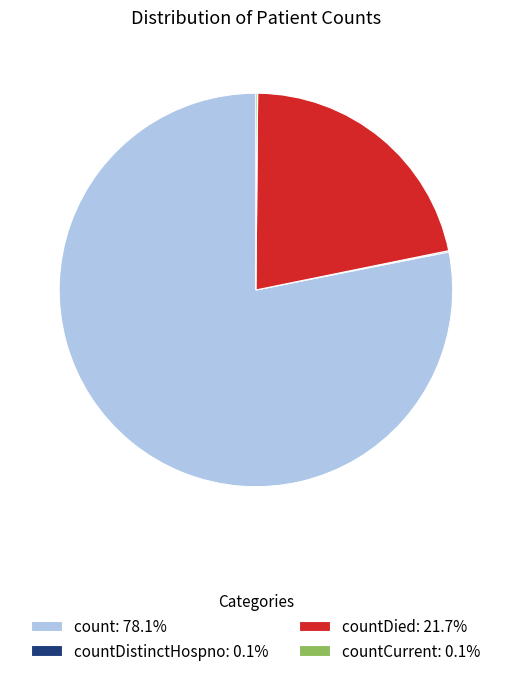

Does count: 78.1% account for over 50% of the chart?

Yes